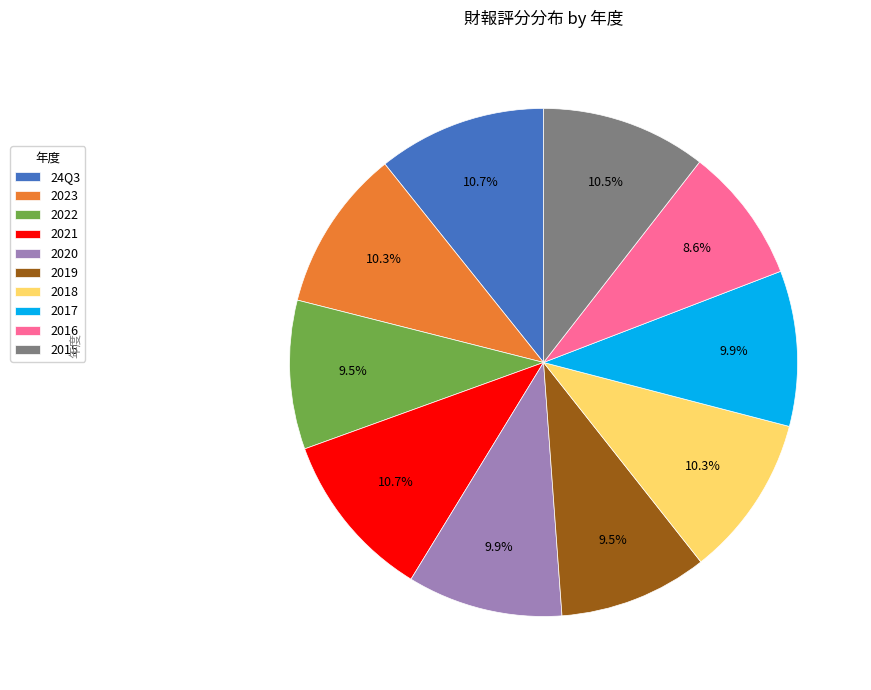

The 2018 slice represents 1% of the pie. True or false?

False